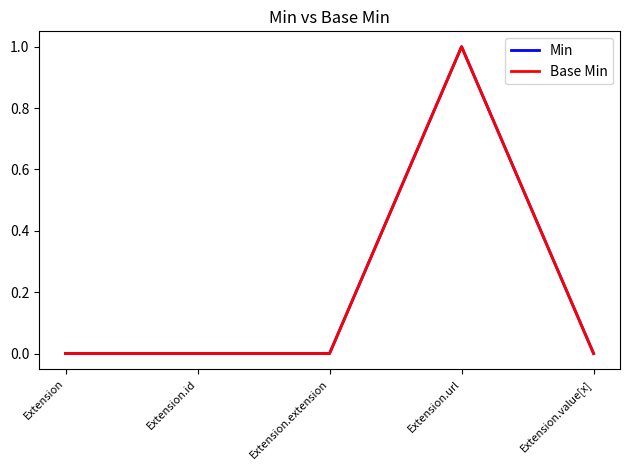

Is this an area chart (filled region under the line)?

No